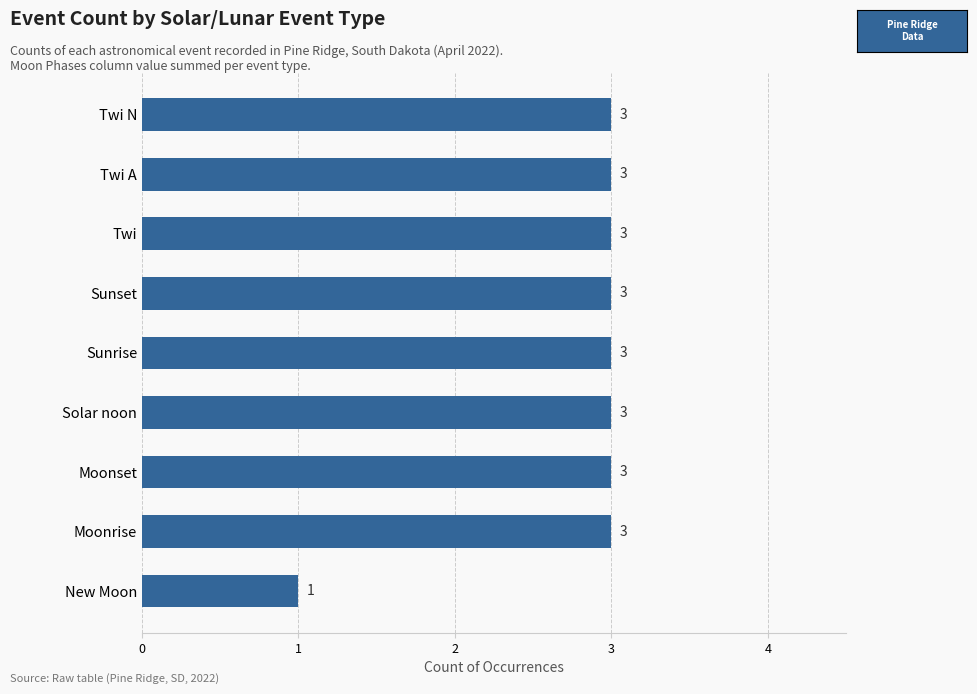

Reading bottom to top, extract all data points from this chart.

1	3	3	3	3	3	3	3	3